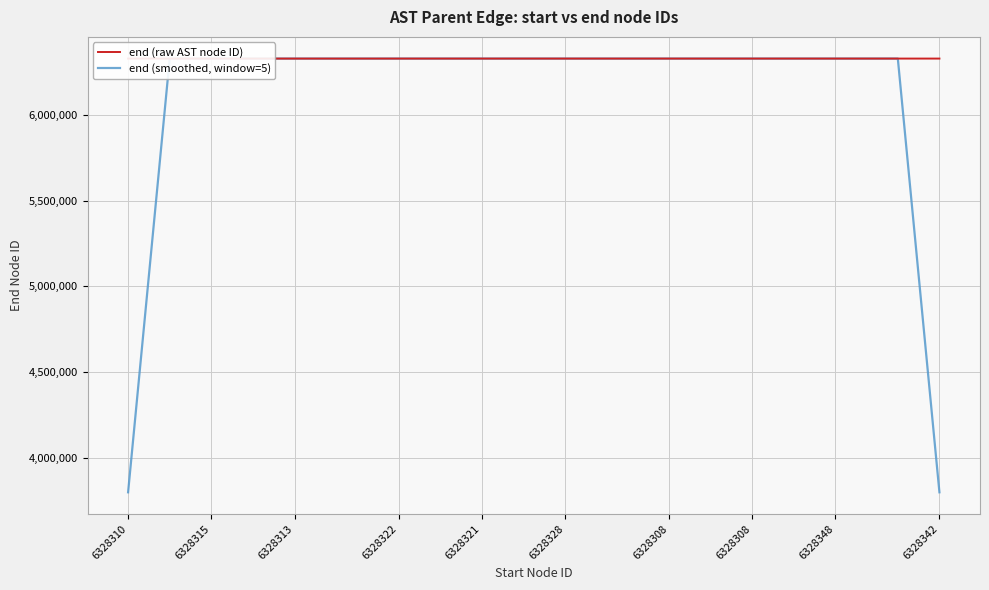

Rank the series by their maximum value, from lowest to highest.

end (smoothed, window=5), end (raw AST node ID)